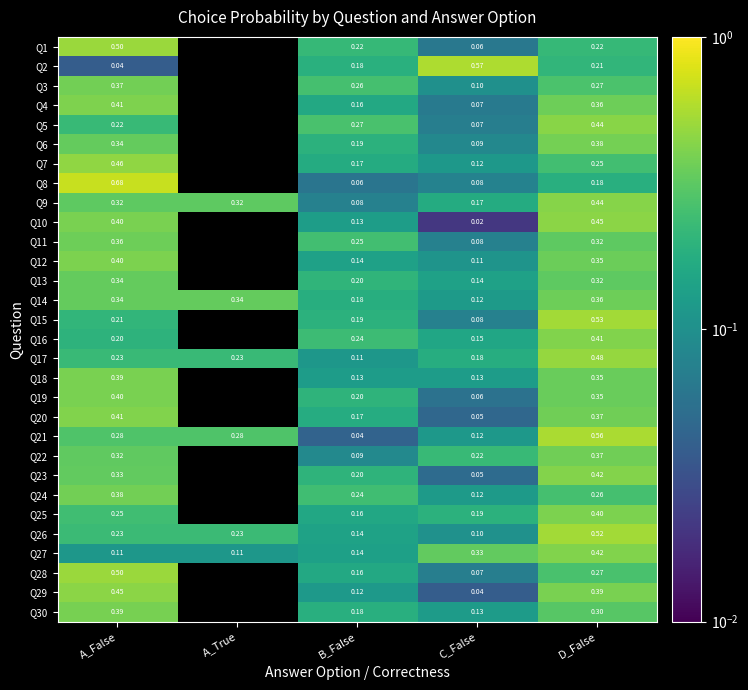

Is the value of Q6 at C_False greater than the value of Q14 at C_False?

No